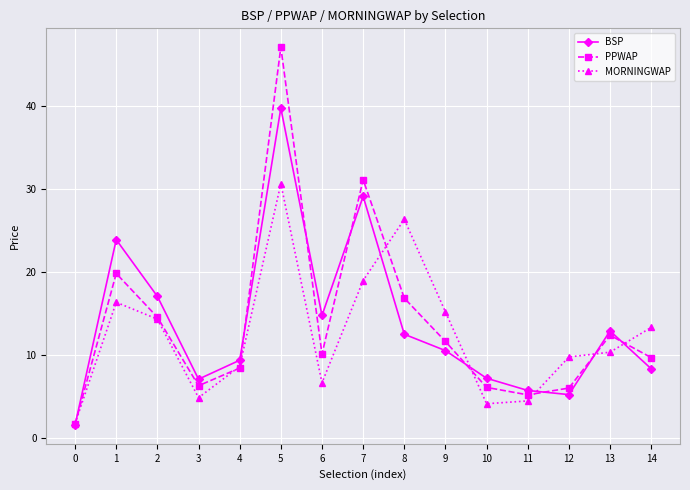

Is it true that MORNINGWAP equals 4.5 at 11?

True